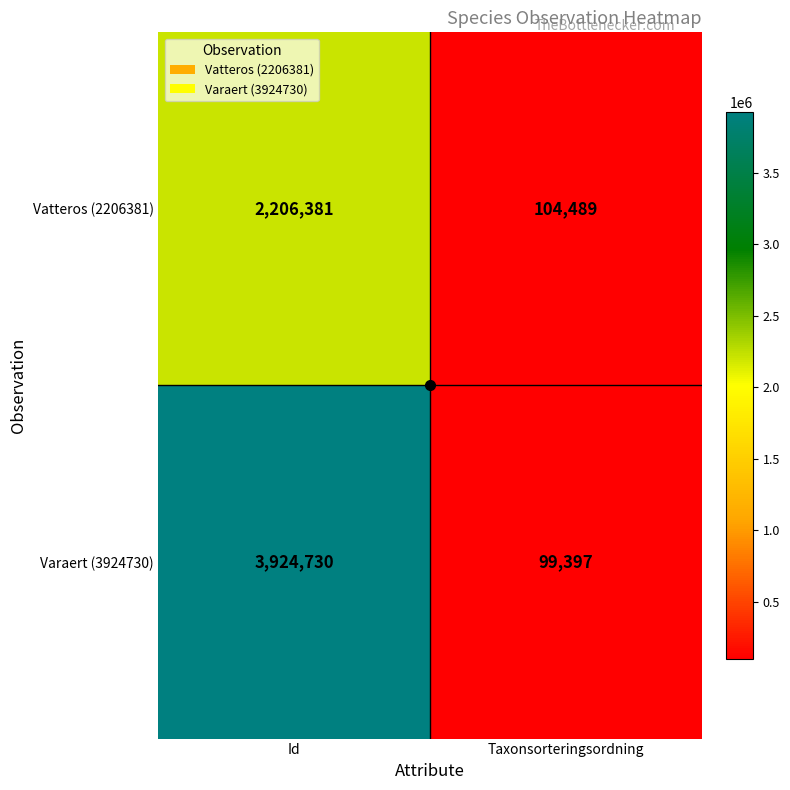

What is the greatest value displayed?

3924730